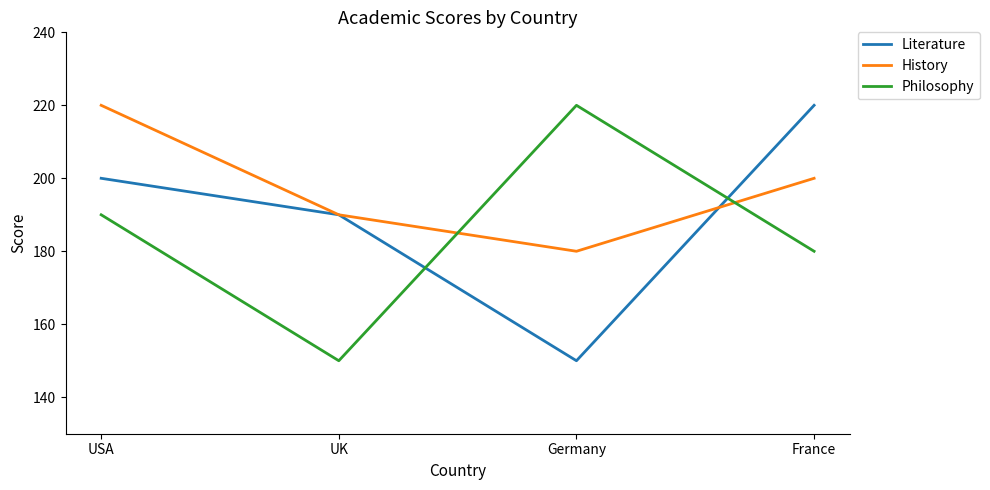

How many lines are shown in the chart?

3